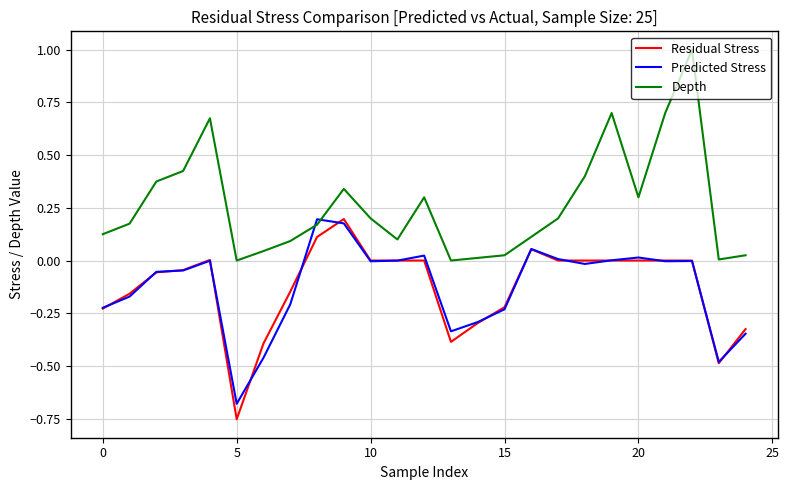

What is the sum of all Depth values?

6.5